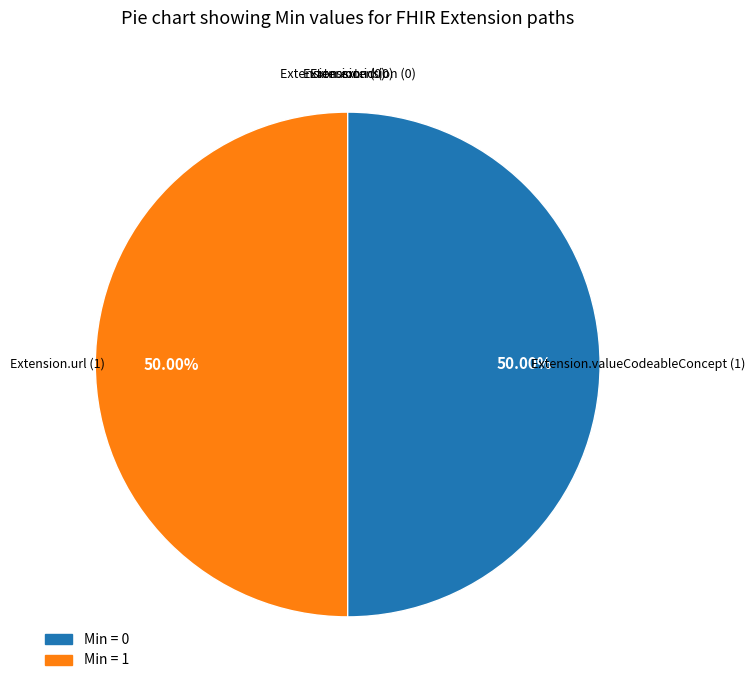

Does any single category account for the majority?

No